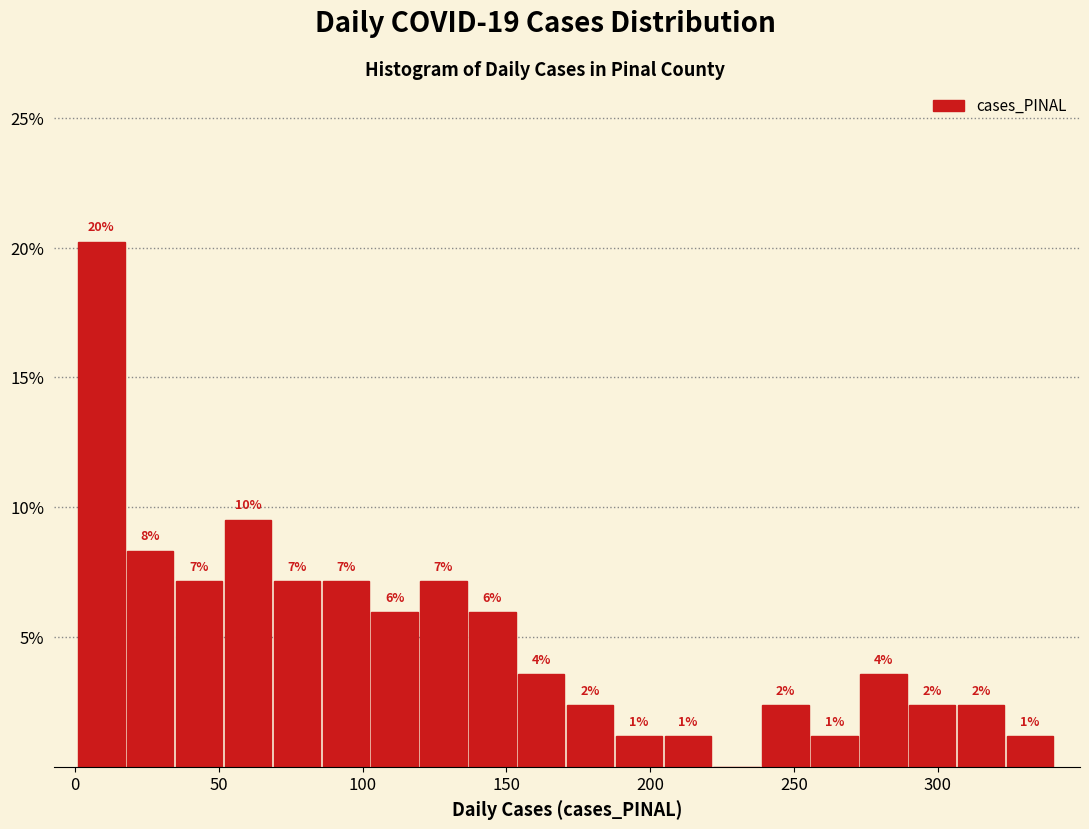

Around what value on the x-axis is the tallest bar? Give the approximate position of its centre, as read against the axis.

10